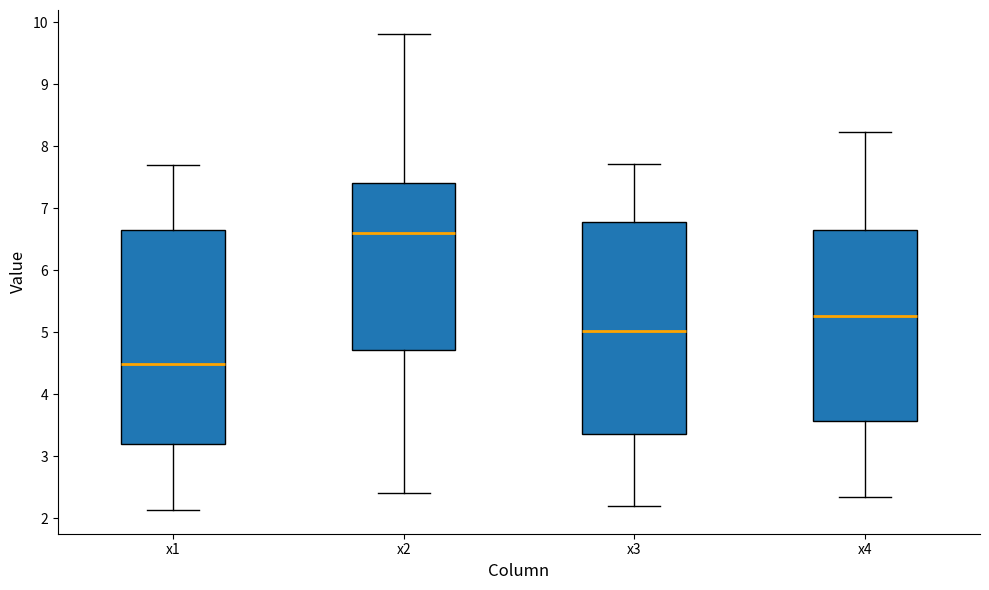

Reading left to right, read every box against the y-axis: the position of its median line, the range the box covers, and the ends of its whiskers. The values are not printed on the chart, so give them approximately, as read against the axis.

x1: median 4.5, box 3.2 to 6.7, whiskers 2.1 to 7.7
x2: median 6.6, box 4.7 to 7.4, whiskers 2.4 to 9.8
x3: median 5.0, box 3.4 to 6.8, whiskers 2.2 to 7.7
x4: median 5.3, box 3.6 to 6.7, whiskers 2.3 to 8.2